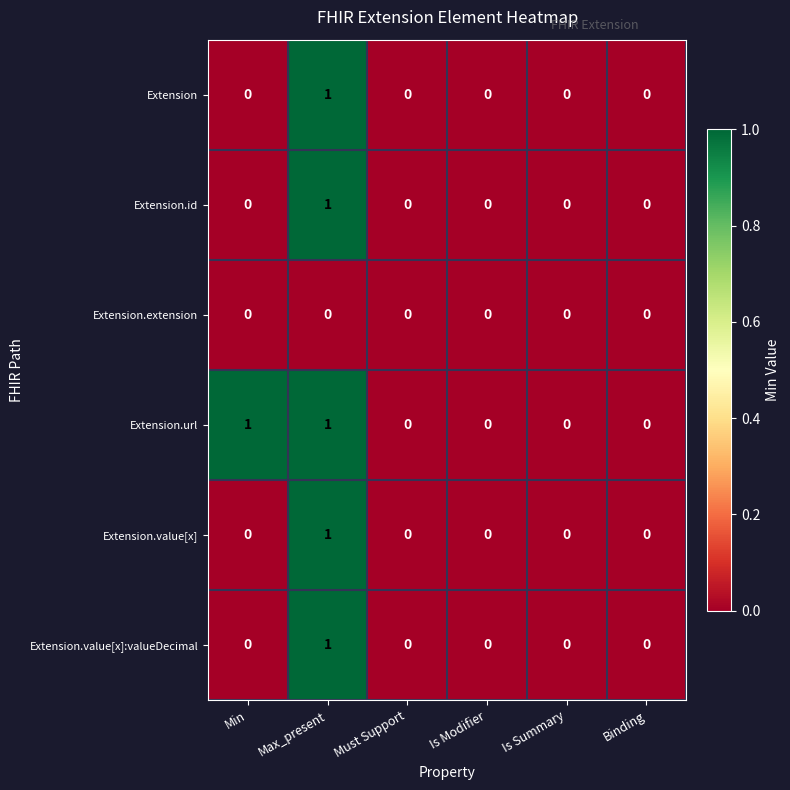

Count the Extension.url values in the range 0 to 1.

6